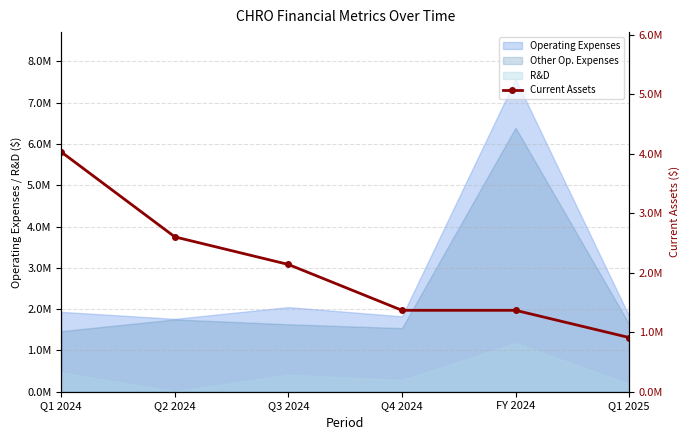

Reading left to right, extract all data points from this chart.

4031559	2603600	2139888	1369143	1369143	911179